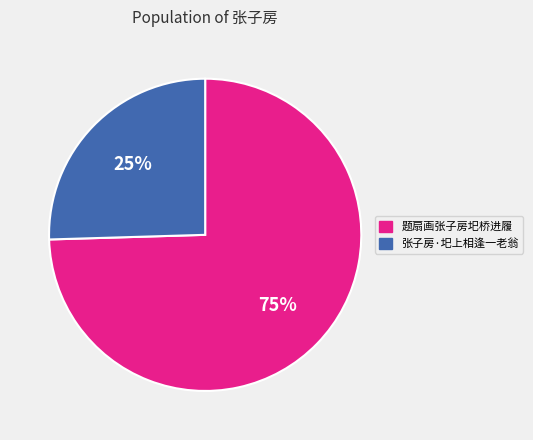

Which has a higher value, 张子房·圯上相逢一老翁 or 题扇画张子房圯桥进履?

题扇画张子房圯桥进履